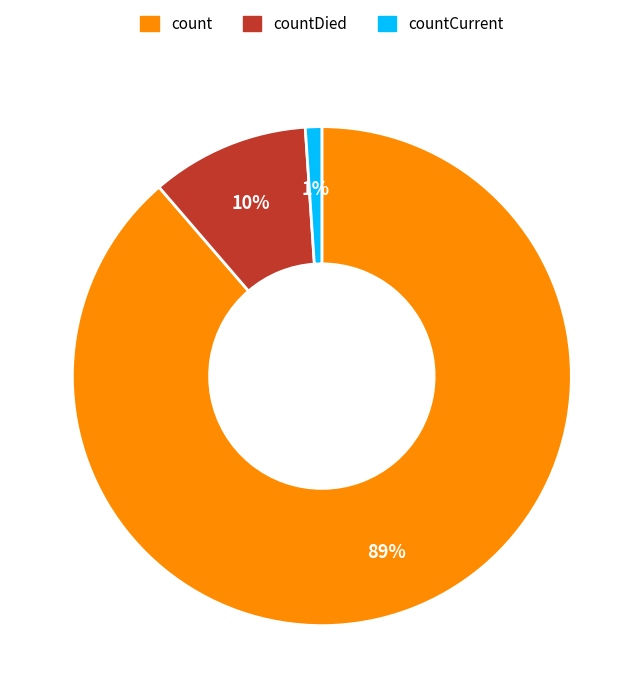

To the nearest percent, what is the average slice percentage?

33%